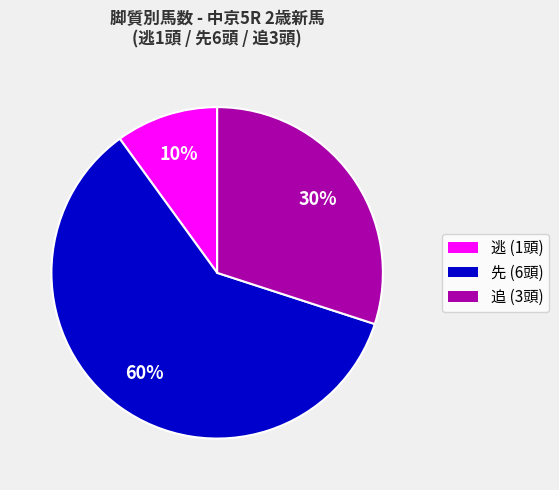

How many slices are in this pie chart?

3